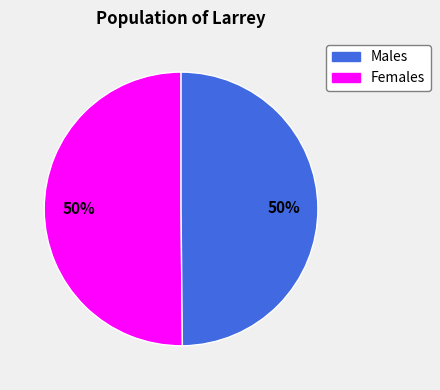

To the nearest percent, what is the average slice percentage?

50%